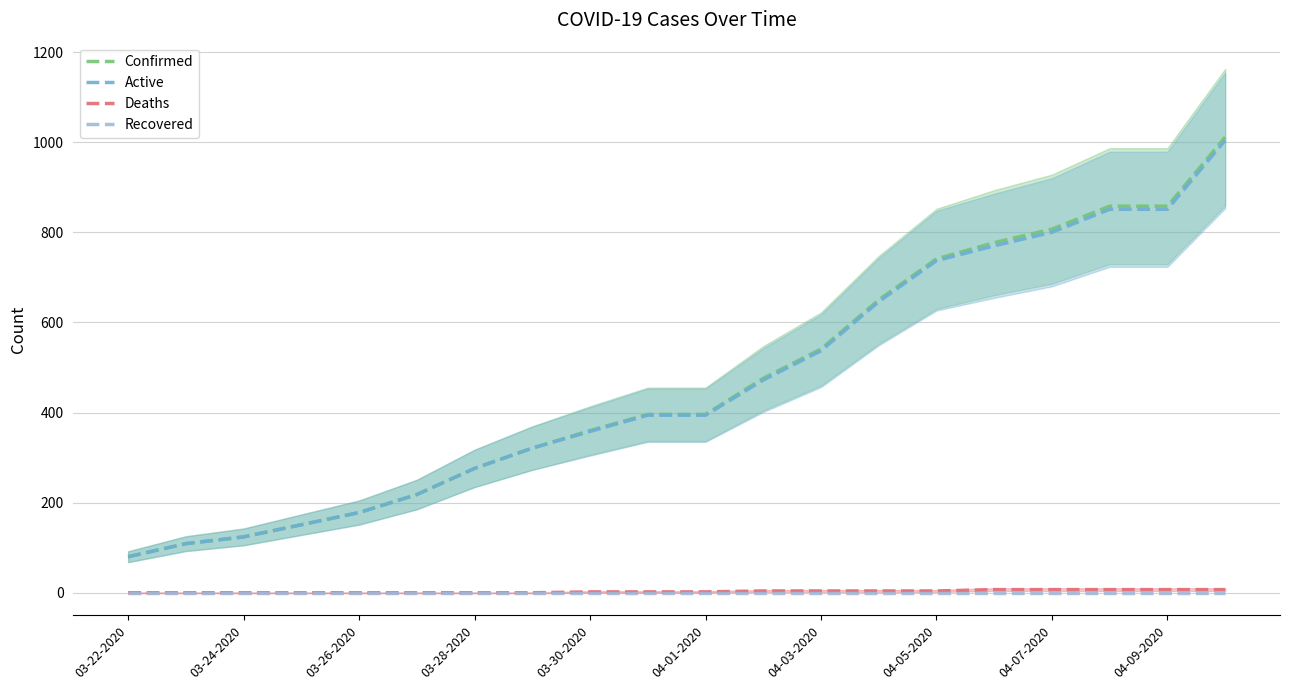

The value of Recovered at 04-05-2020 is 0. True or false?

True